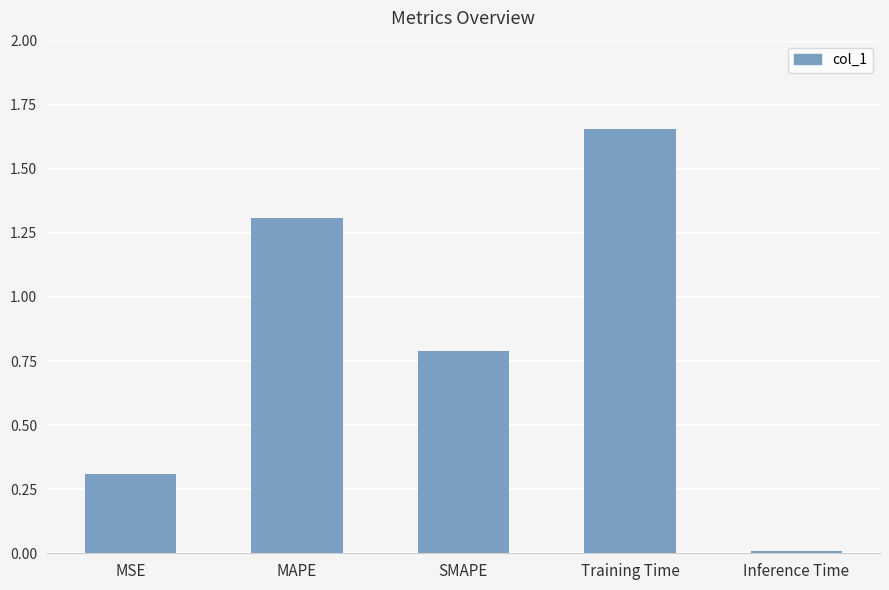

The value at MSE is 0.5. True or false?

False